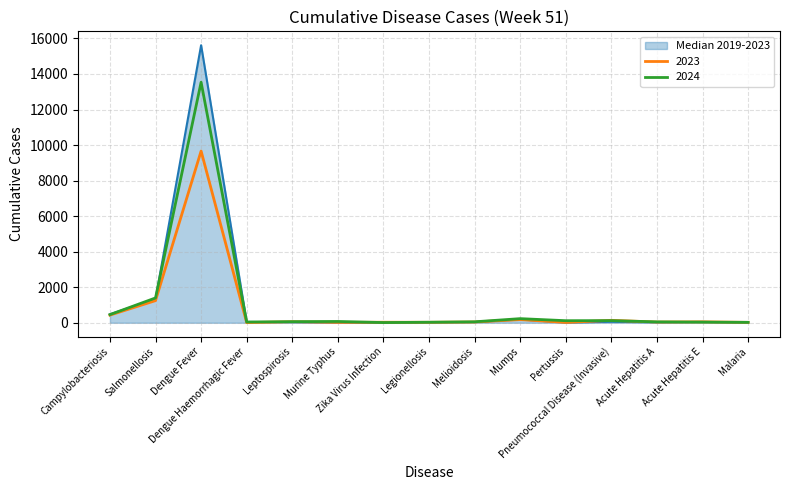

At which category does 2024 reach its first local peak?

Dengue Fever